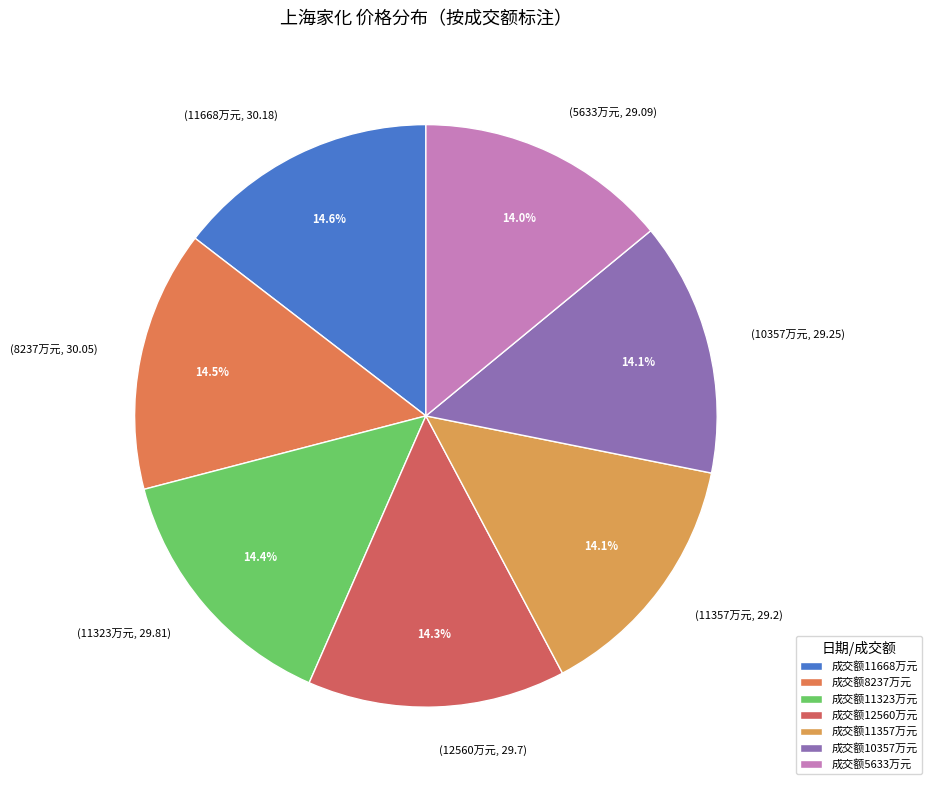

Is there a majority slice in this chart?

No